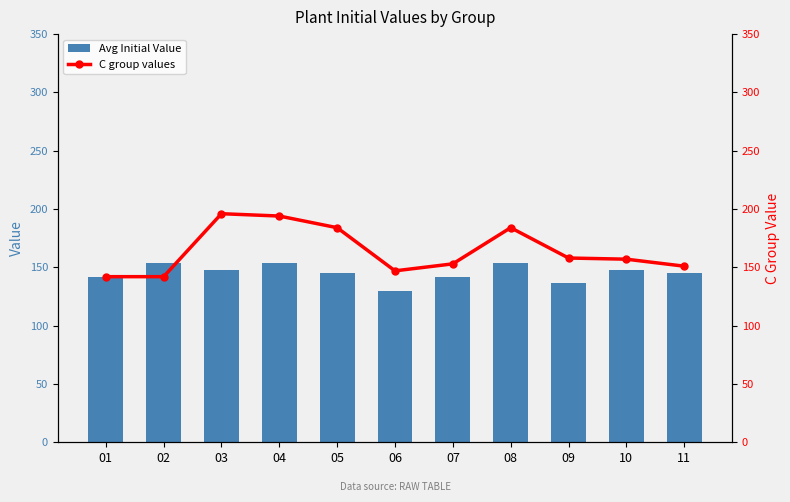

At which label does C group values reach its minimum?

01